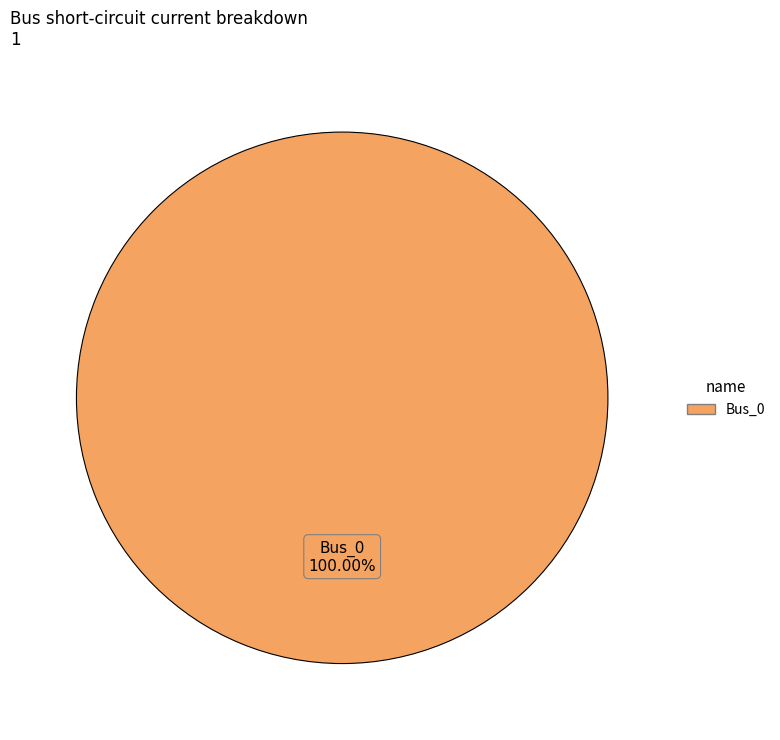

Is there a majority slice in this chart?

Yes